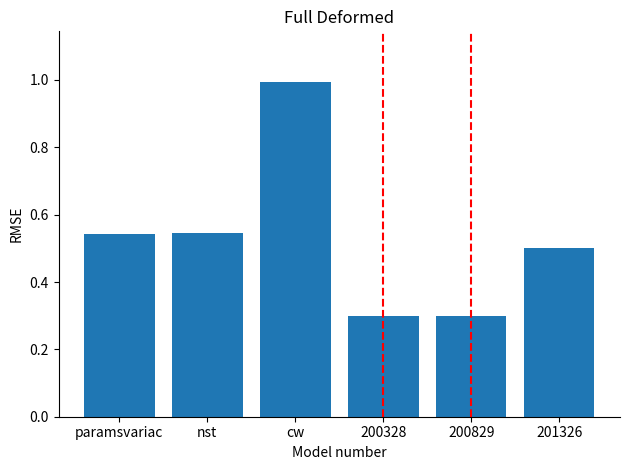

What is the maximum value shown in the chart?

1.0